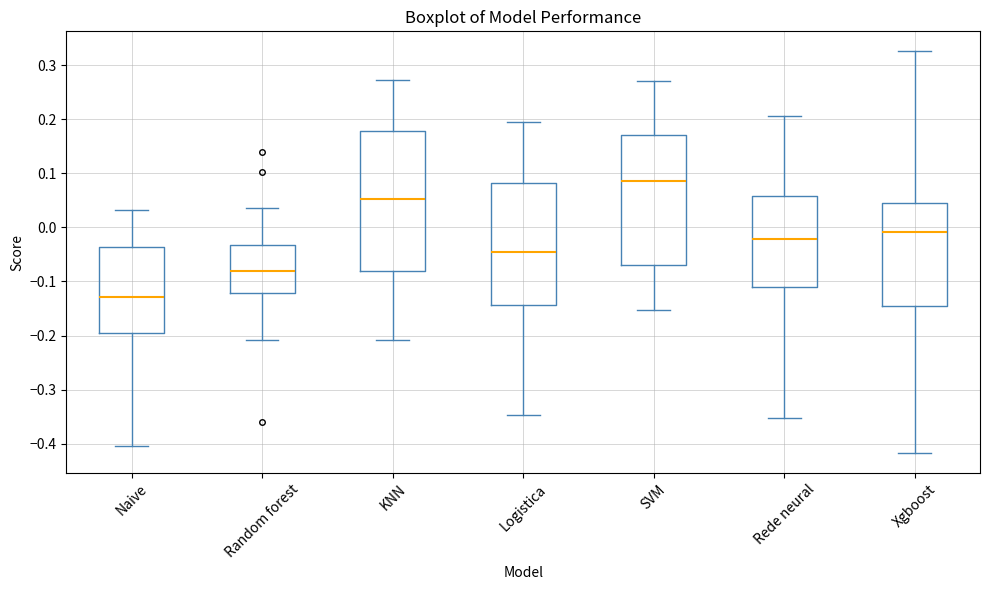

Which box's median line is the lowest?

Naive